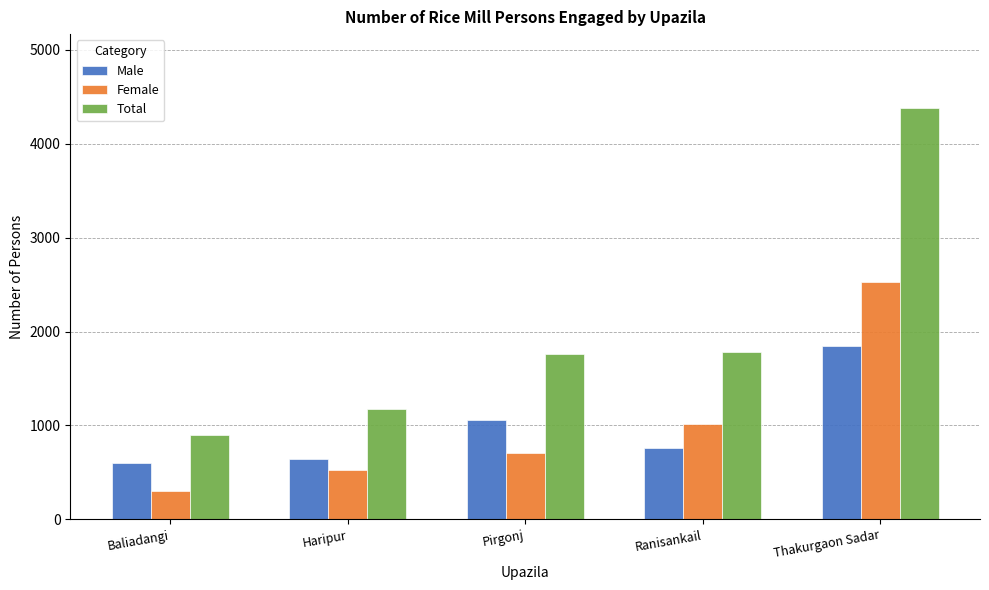

Which category has the lowest value across all series?

Baliadangi